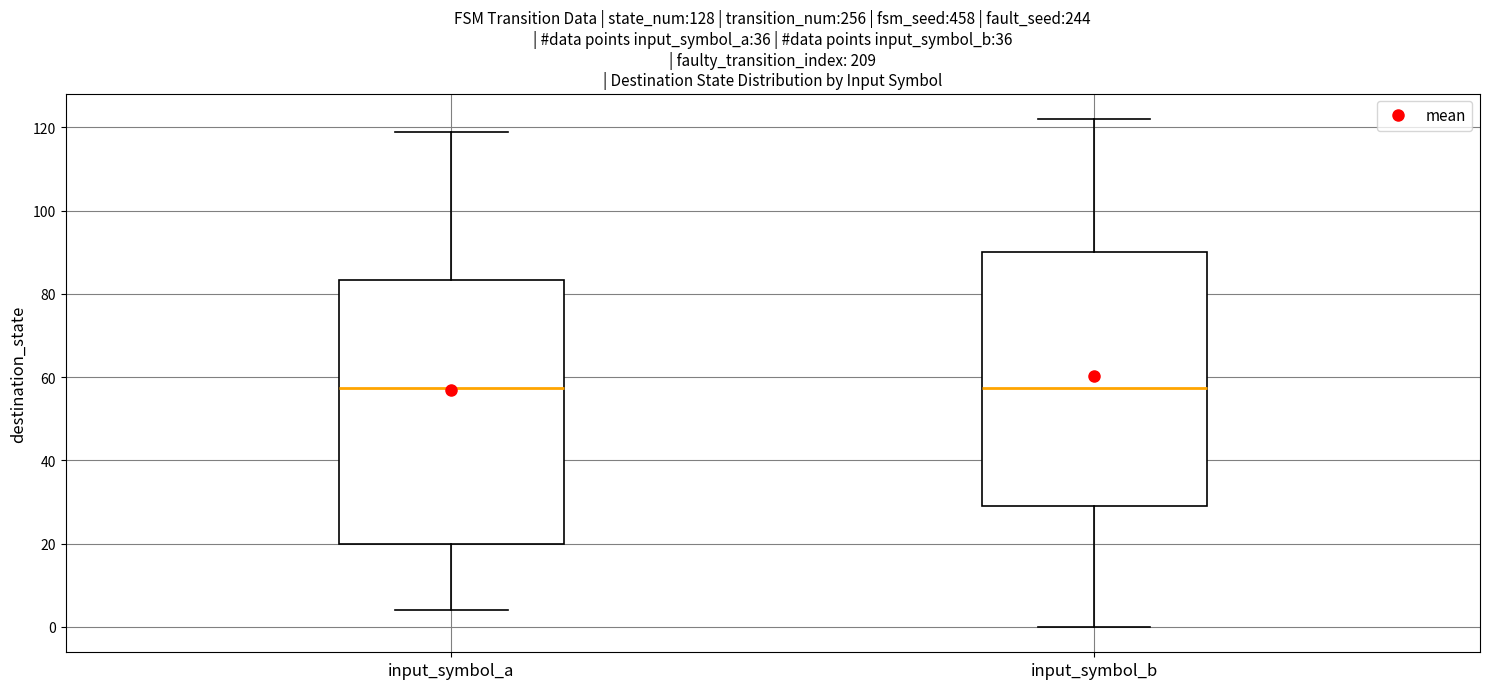

Where does the upper whisker of the box for input_symbol_a end on the y-axis? The values are not printed on the chart, so give them approximately, as read against the axis.

120